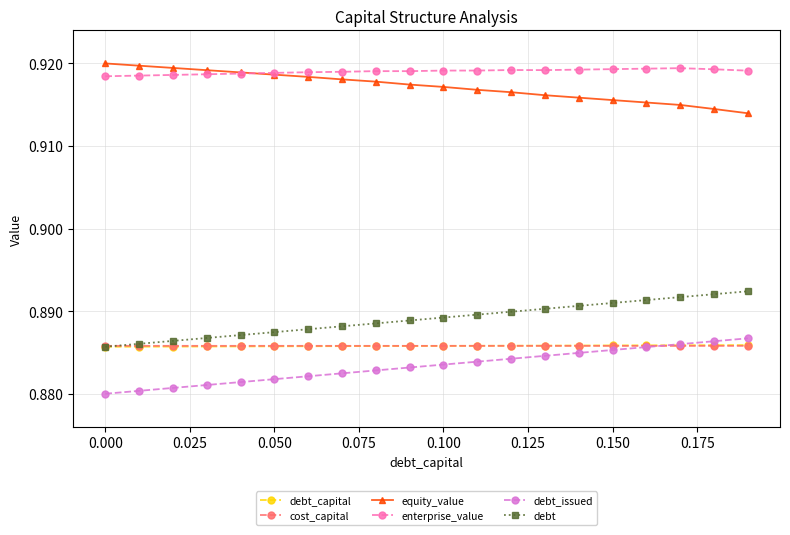

At how many categories does at least one series exceed 0?

20